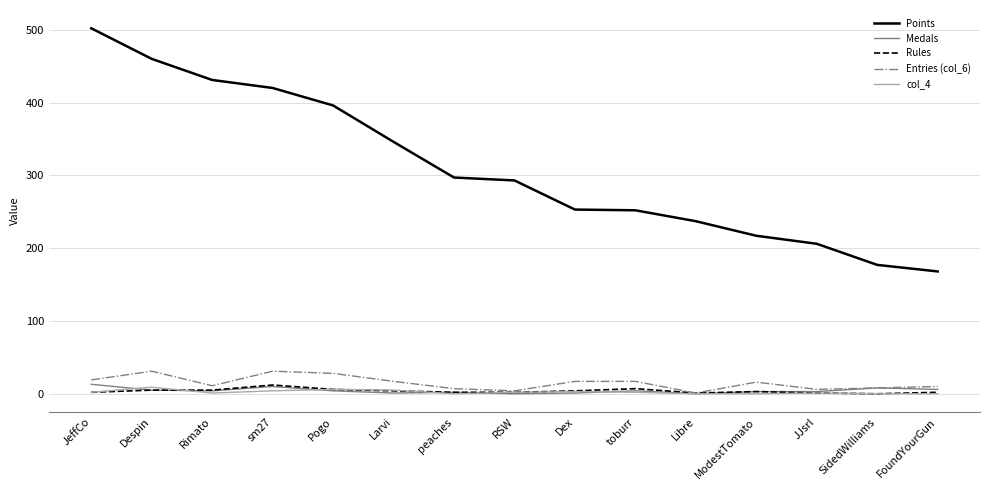

Between sm27 and FoundYourGun, which series saw the biggest shift?

Points